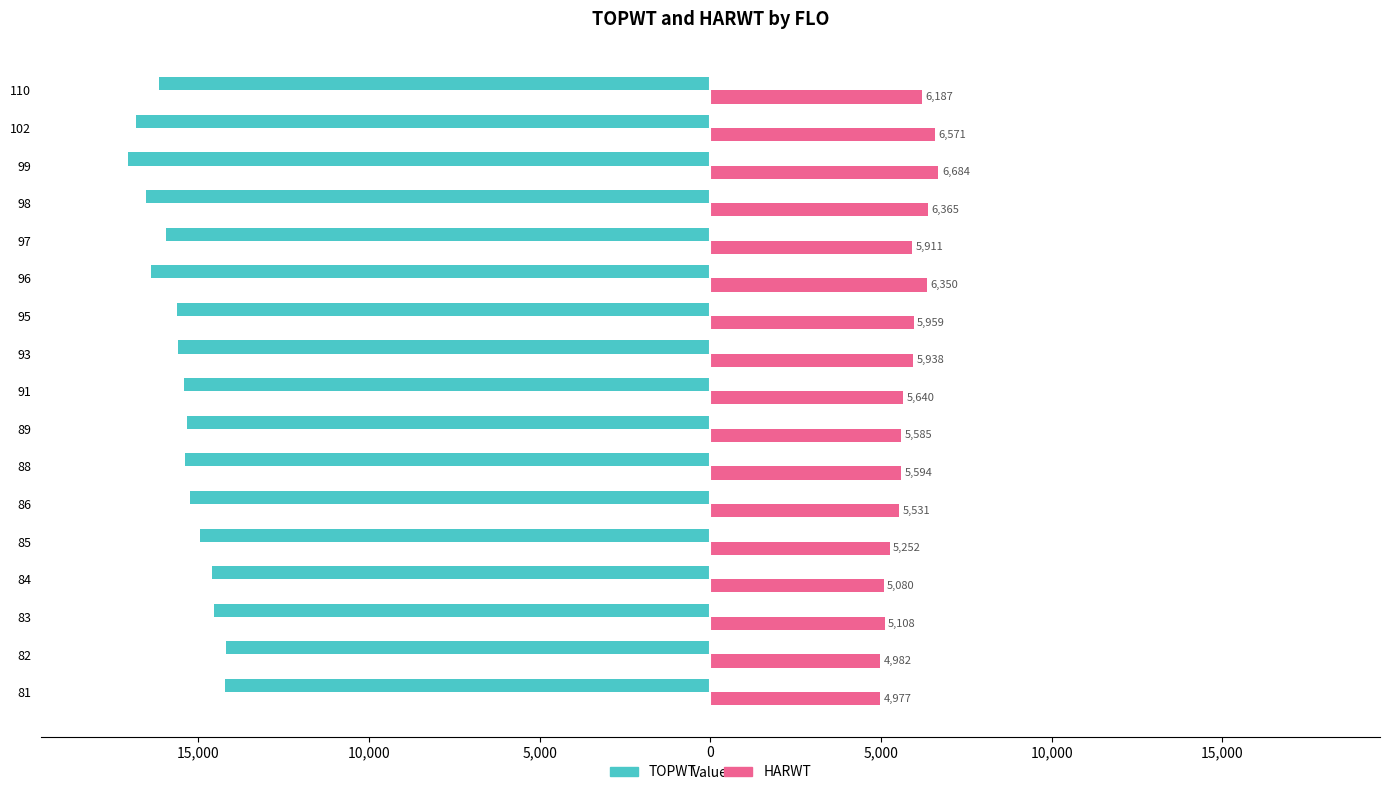

What are all the series names shown in the legend?

TOPWT, HARWT